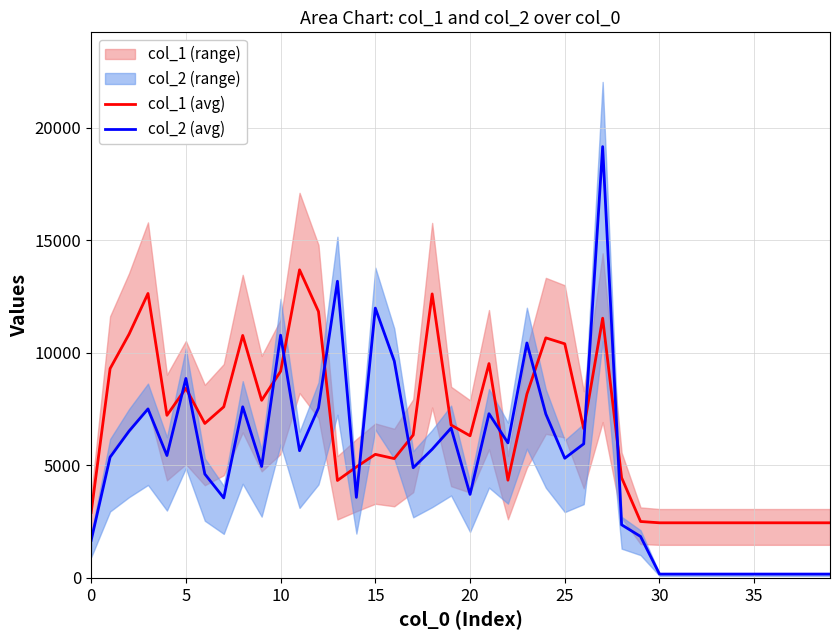

What is the difference between the col_2 (avg) values at 22 and 33?

5831.1